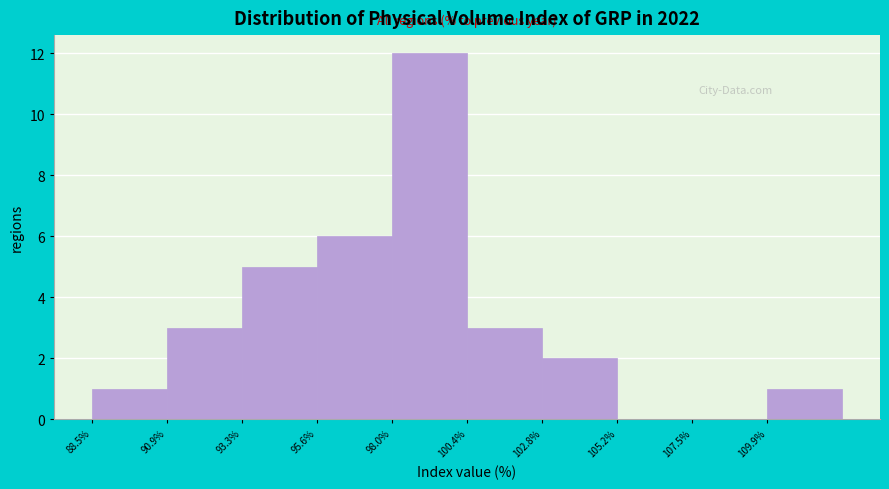

Which range on the x-axis has the tallest bar?

98.0 to 100.5